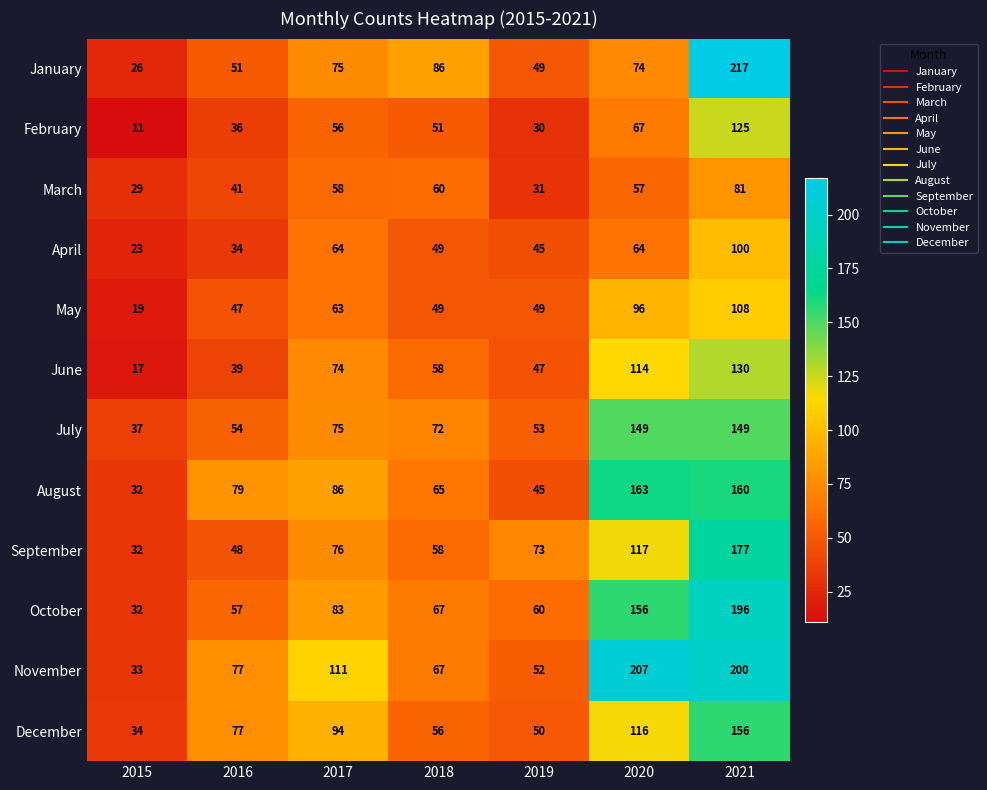

What is the total value across all series at 2020?

1380